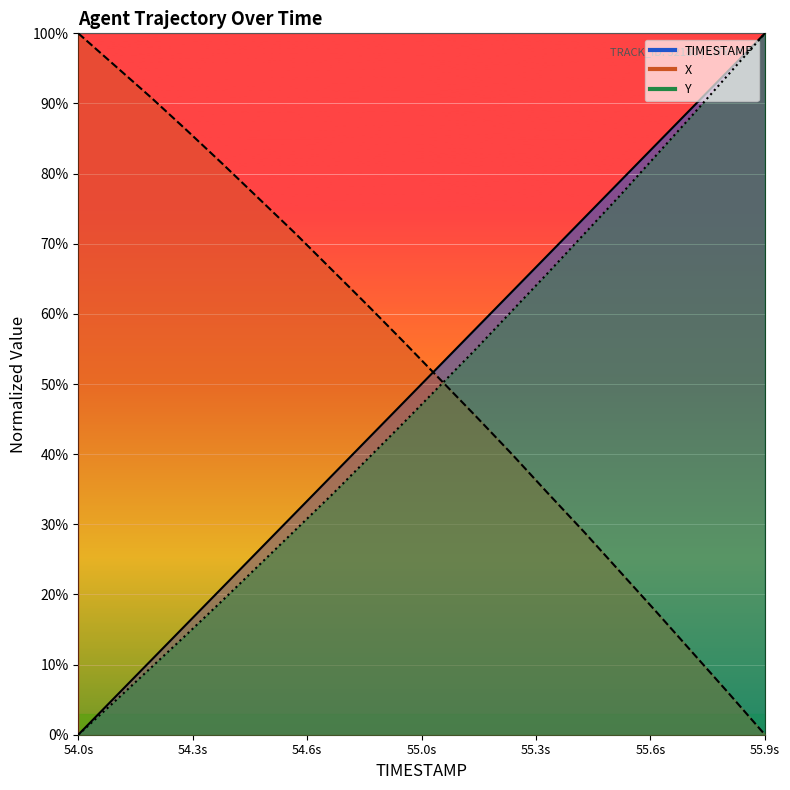

Which category has the lowest value in the Y series?

54.0s